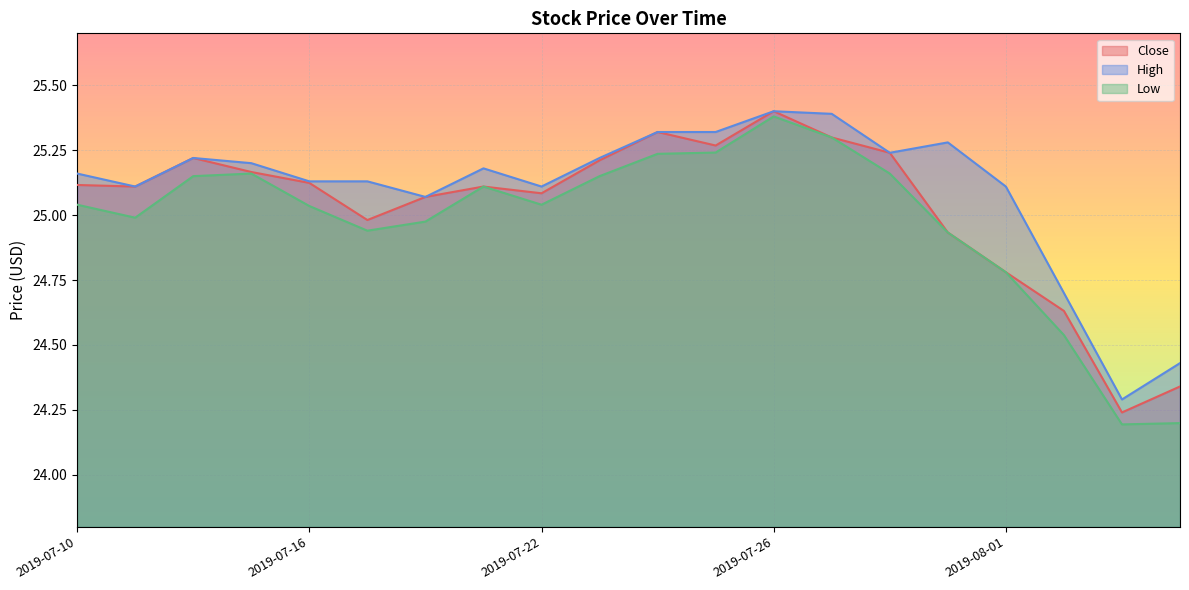

What is the average value of the High series?

25.1